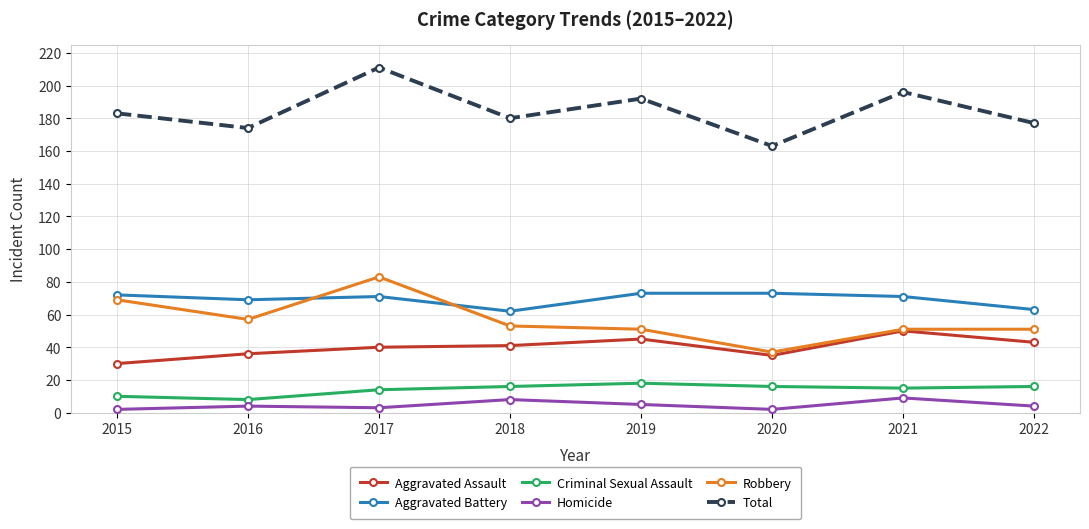

List the series in order of their peak value, highest first.

Total, Robbery, Aggravated Battery, Aggravated Assault, Criminal Sexual Assault, Homicide